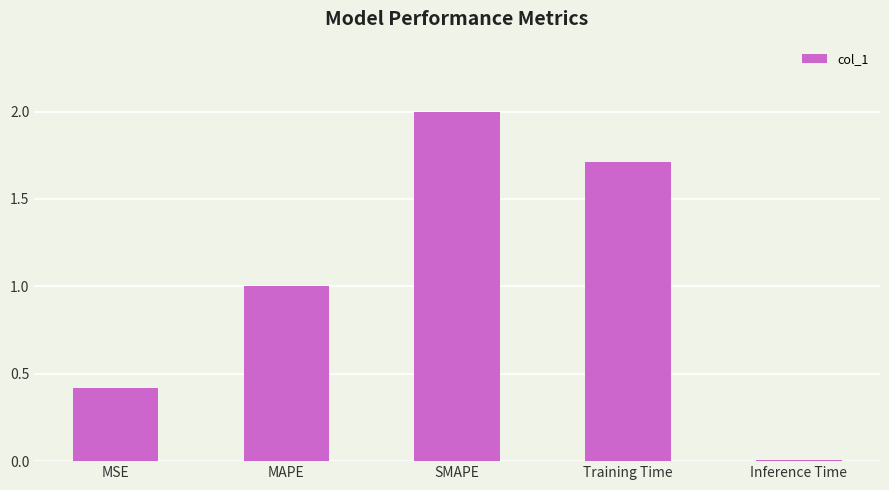

What is the value of the 1st bar from the left?

0.4